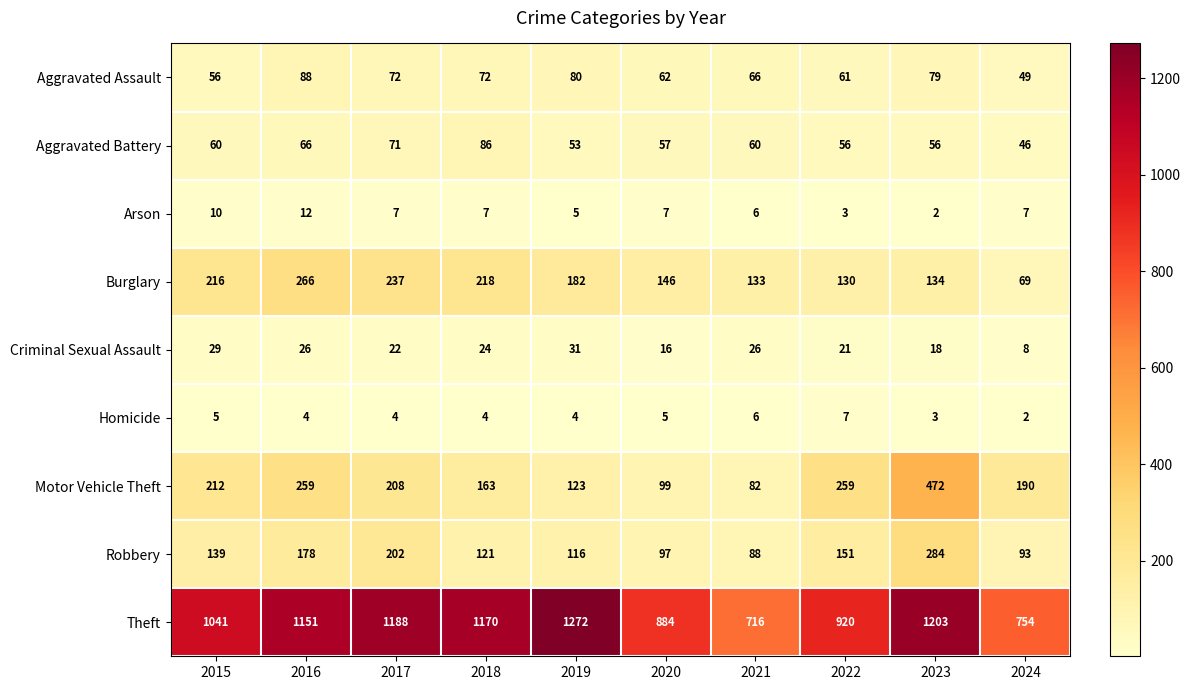

What is the highest value of the Arson series?

12